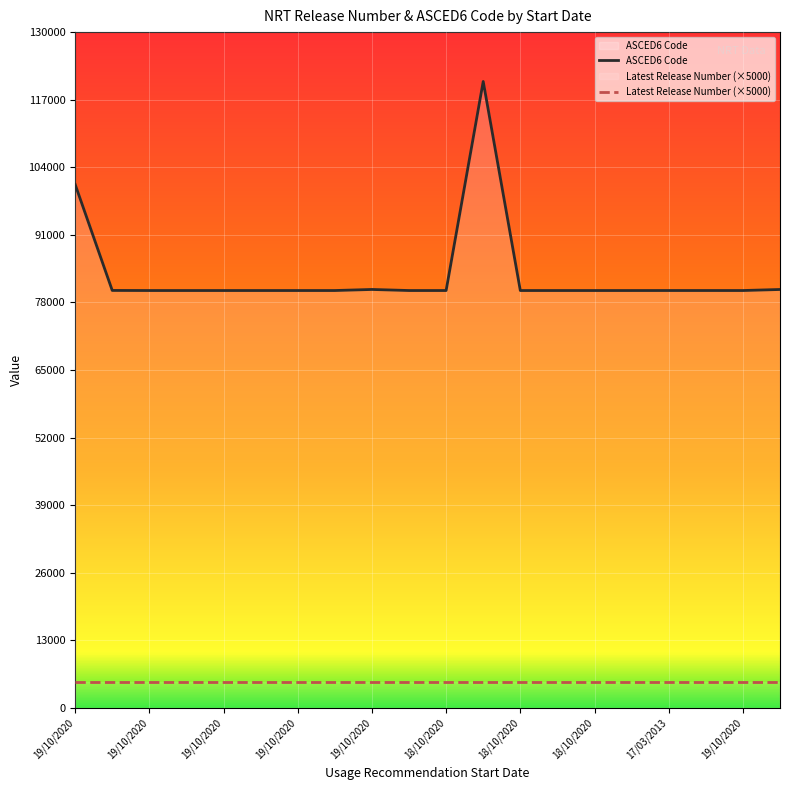

What is the sum of all Latest Release Number (×5000) values?

100000